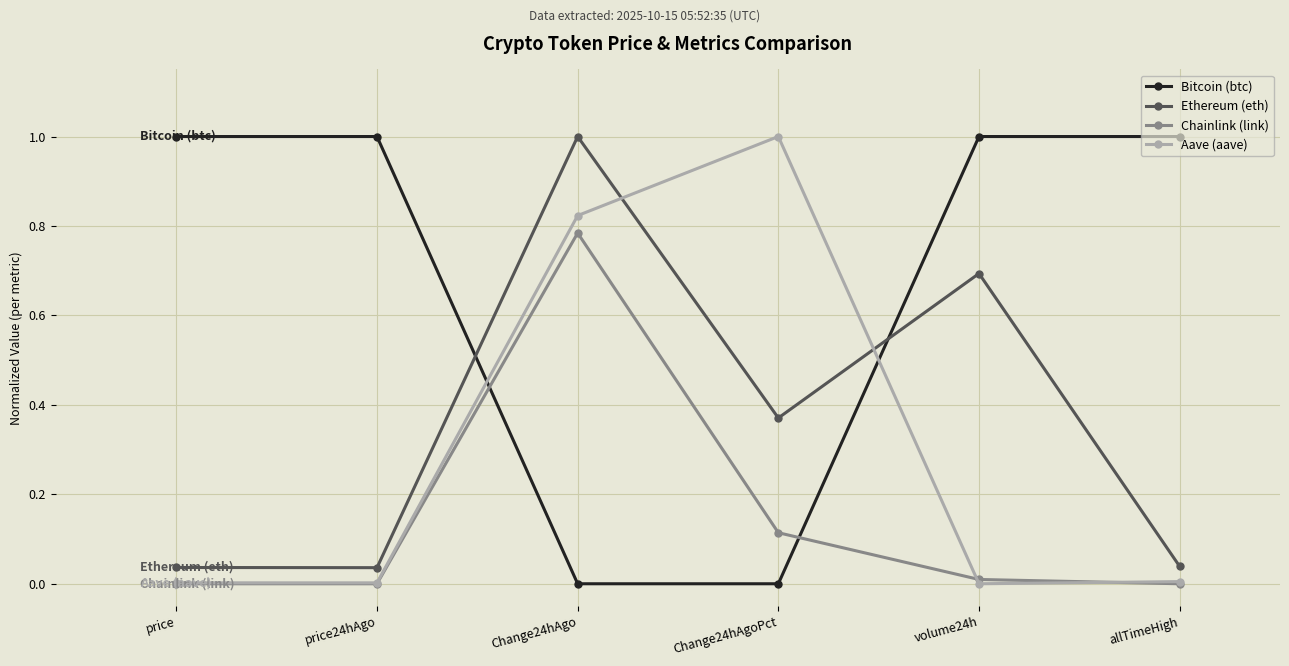

What is the label of the 6th point from the left?

allTimeHigh